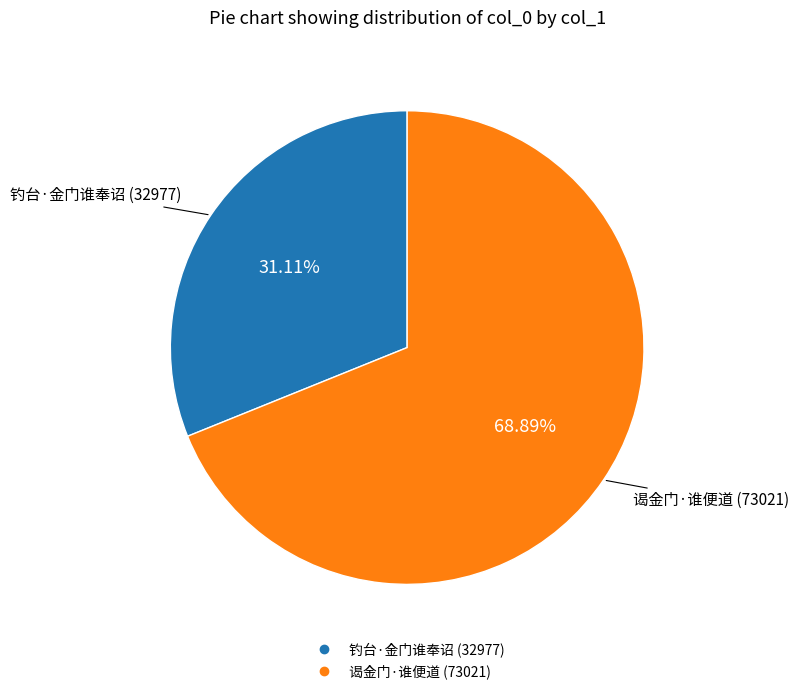

Between 谒金门·谁便道 and 钓台·金门谁奉诏, which is larger?

谒金门·谁便道